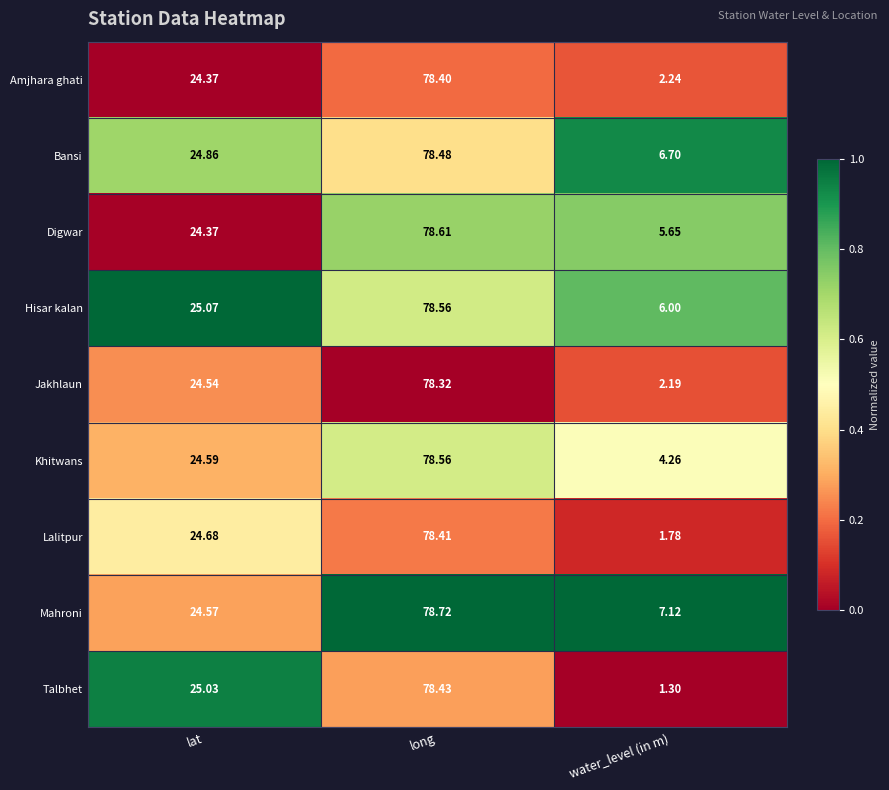

List the labels in order of Khitwans value, smallest first.

water_level (in m), lat, long